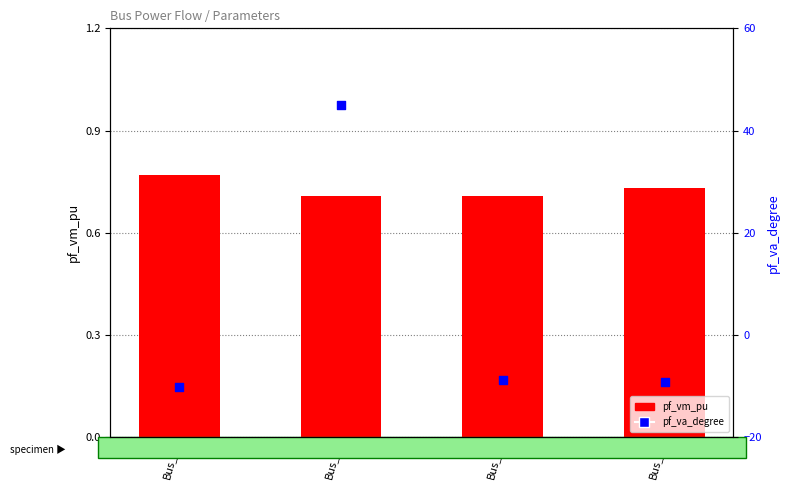

At which category is the sum across all series the highest?

Bus_1